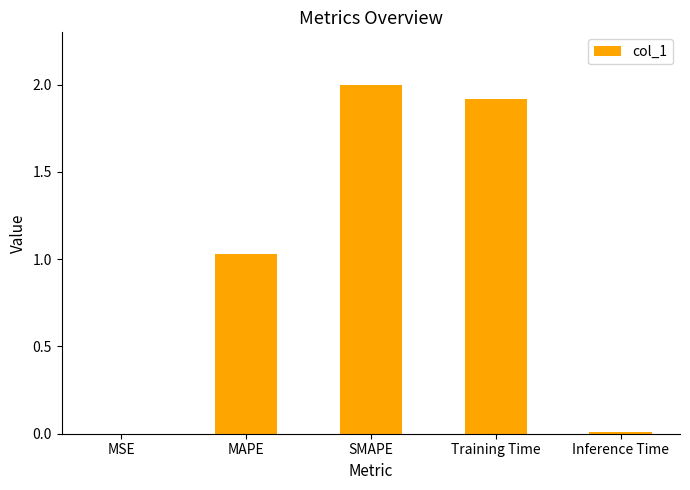

What is the sum of all values?

5.0